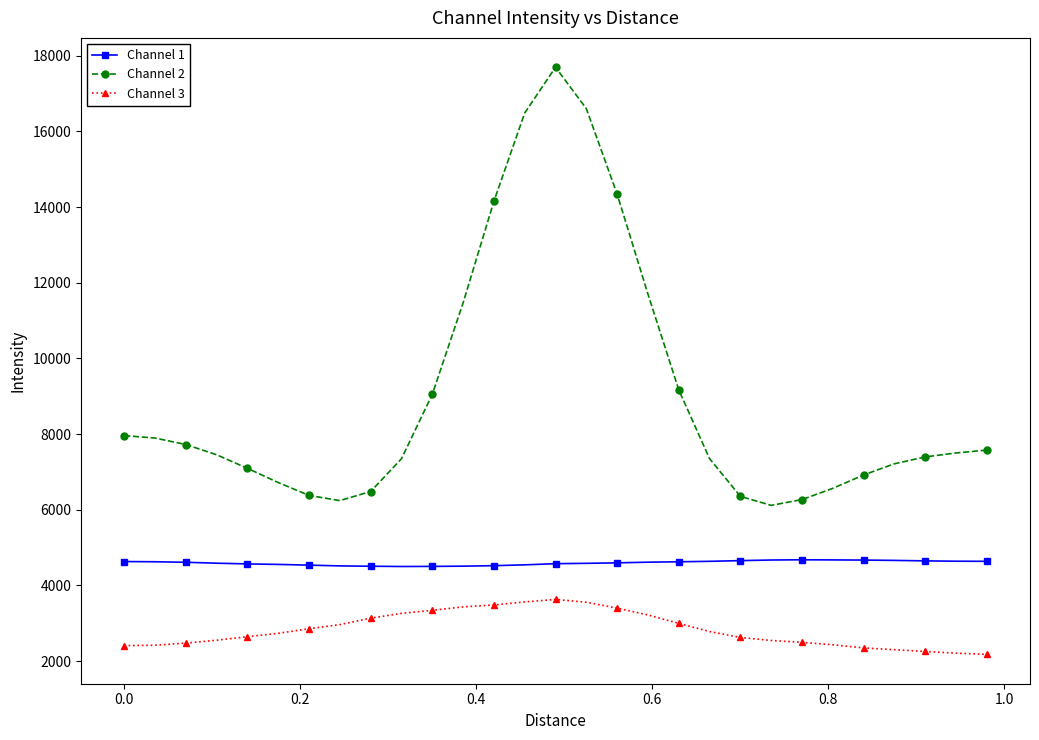

Rank the series by their average value, from highest to lowest.

Channel 2, Channel 1, Channel 3